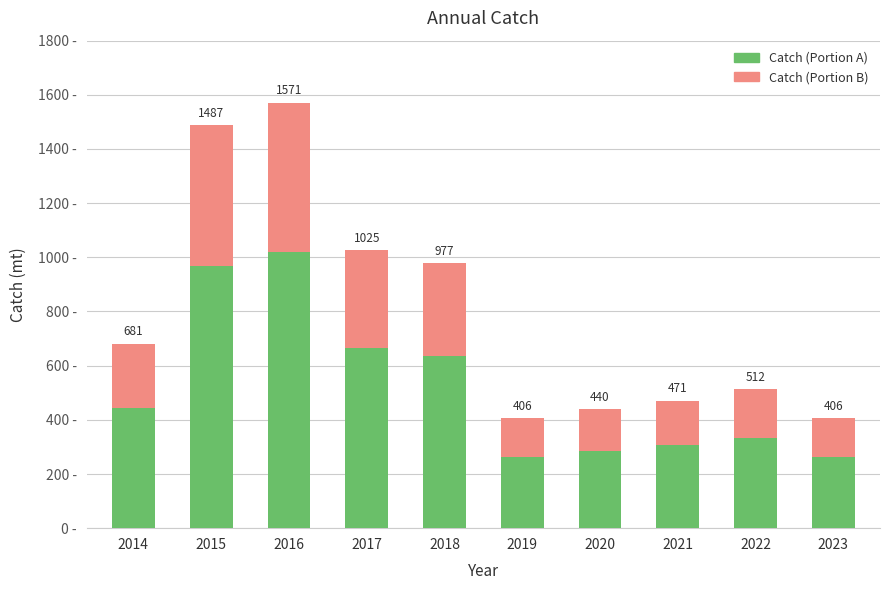

Which series changed the most between 2018 and 2020?

Catch (Portion A)